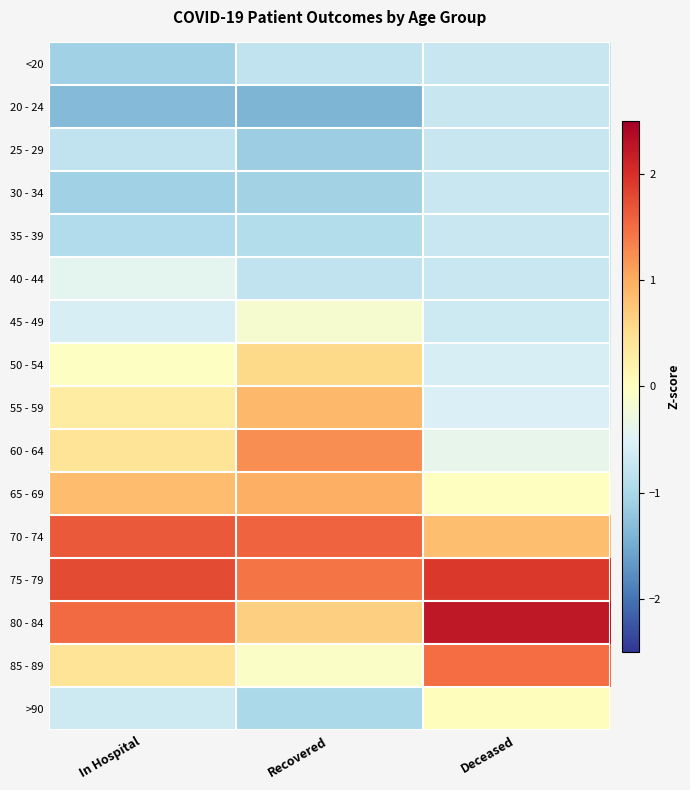

Reading left to right, list all the values displayed in this chart.

<20: In Hospital=-1.1	Recovered=-0.8	Deceased=-0.7
20 - 24: In Hospital=-1.3	Recovered=-1.4	Deceased=-0.7
25 - 29: In Hospital=-0.8	Recovered=-1.1	Deceased=-0.7
30 - 34: In Hospital=-1.1	Recovered=-1.1	Deceased=-0.7
35 - 39: In Hospital=-0.9	Recovered=-0.9	Deceased=-0.7
40 - 44: In Hospital=-0.4	Recovered=-0.8	Deceased=-0.7
45 - 49: In Hospital=-0.6	Recovered=-0.2	Deceased=-0.7
50 - 54: In Hospital=-0.0	Recovered=0.6	Deceased=-0.6
55 - 59: In Hospital=0.3	Recovered=0.9	Deceased=-0.5
60 - 64: In Hospital=0.4	Recovered=1.2	Deceased=-0.4
65 - 69: In Hospital=0.8	Recovered=1.0	Deceased=-0.0
70 - 74: In Hospital=1.6	Recovered=1.6	Deceased=0.8
75 - 79: In Hospital=1.8	Recovered=1.4	Deceased=1.9
80 - 84: In Hospital=1.5	Recovered=0.7	Deceased=2.2
85 - 89: In Hospital=0.4	Recovered=-0.1	Deceased=1.5
>90: In Hospital=-0.7	Recovered=-1.0	Deceased=0.0